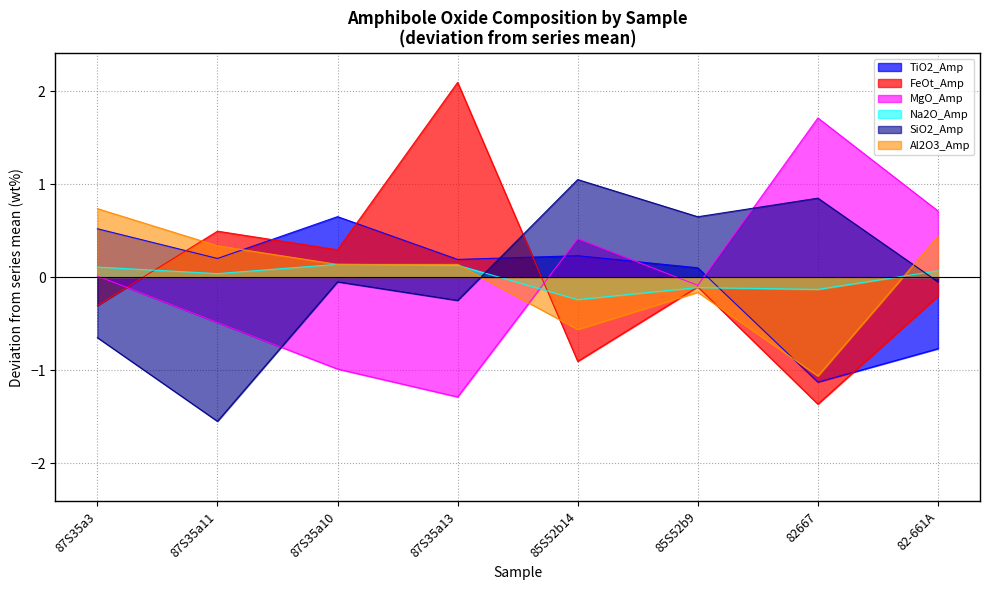

Where do SiO2_Amp and FeOt_Amp first cross each other?

87S35a13 and 85S52b14